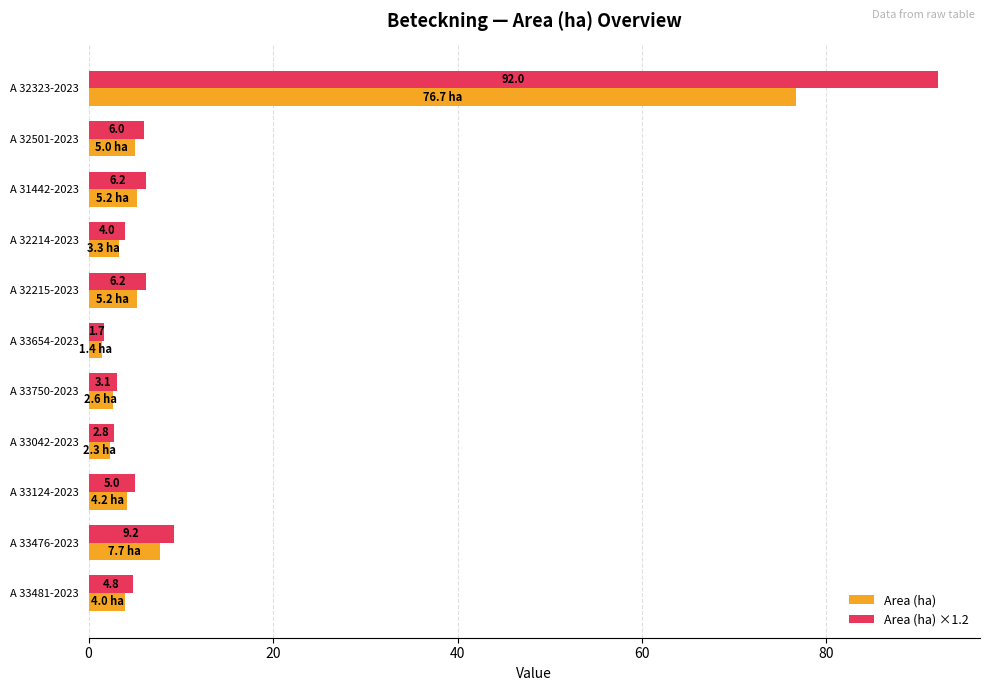

List the series in order of their peak value, lowest first.

Area (ha), Area (ha) ×1.2